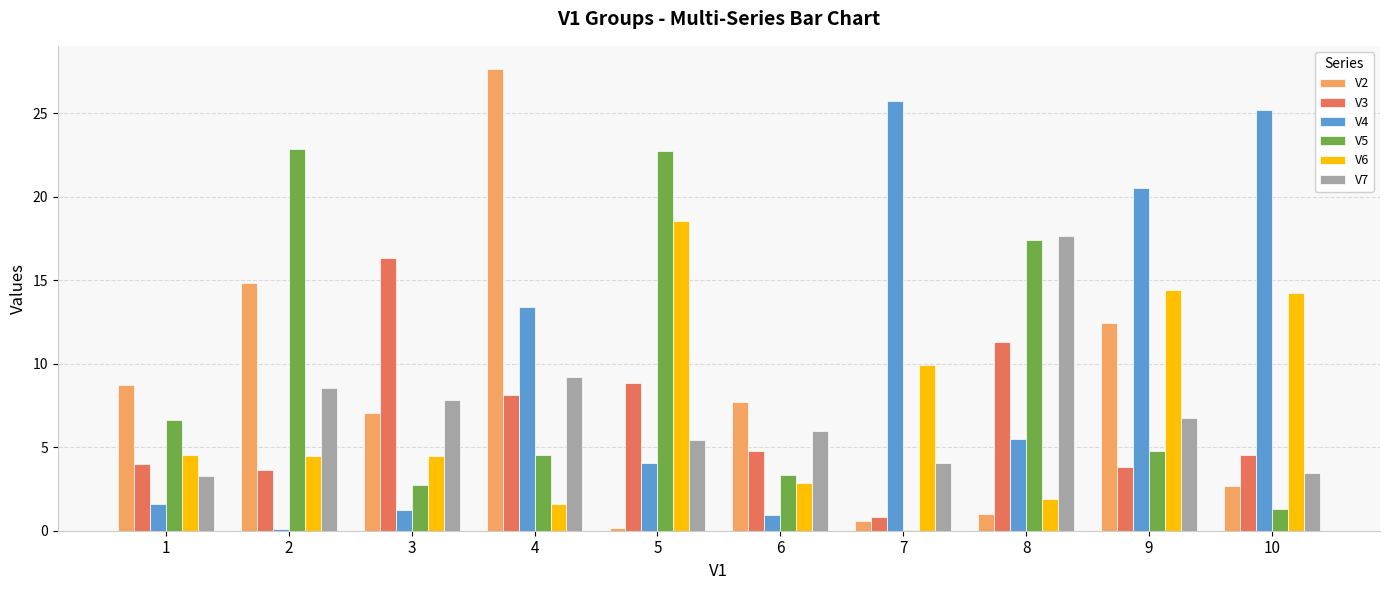

What is the average value of the V7 series?

7.2